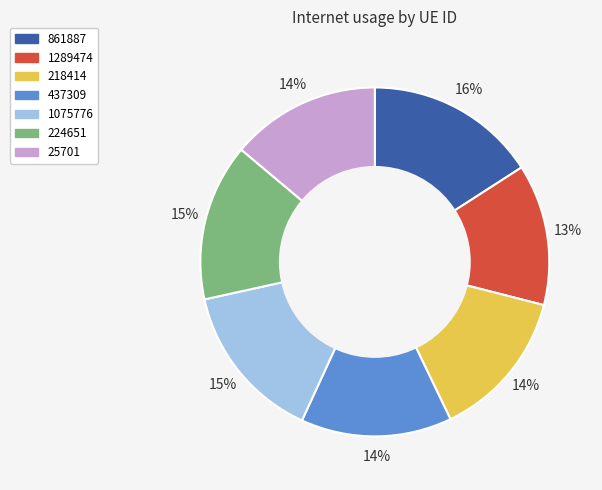

Count the number of slices in the pie.

7